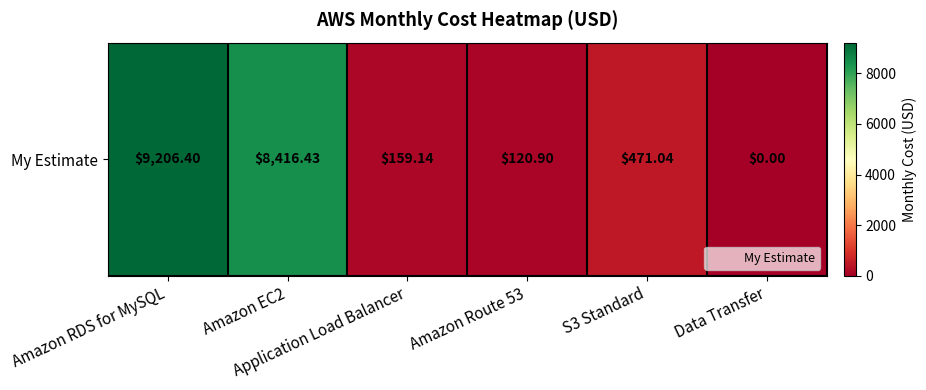

Approximately how many times larger is the value at Amazon EC2 compared to S3 Standard?

17.9